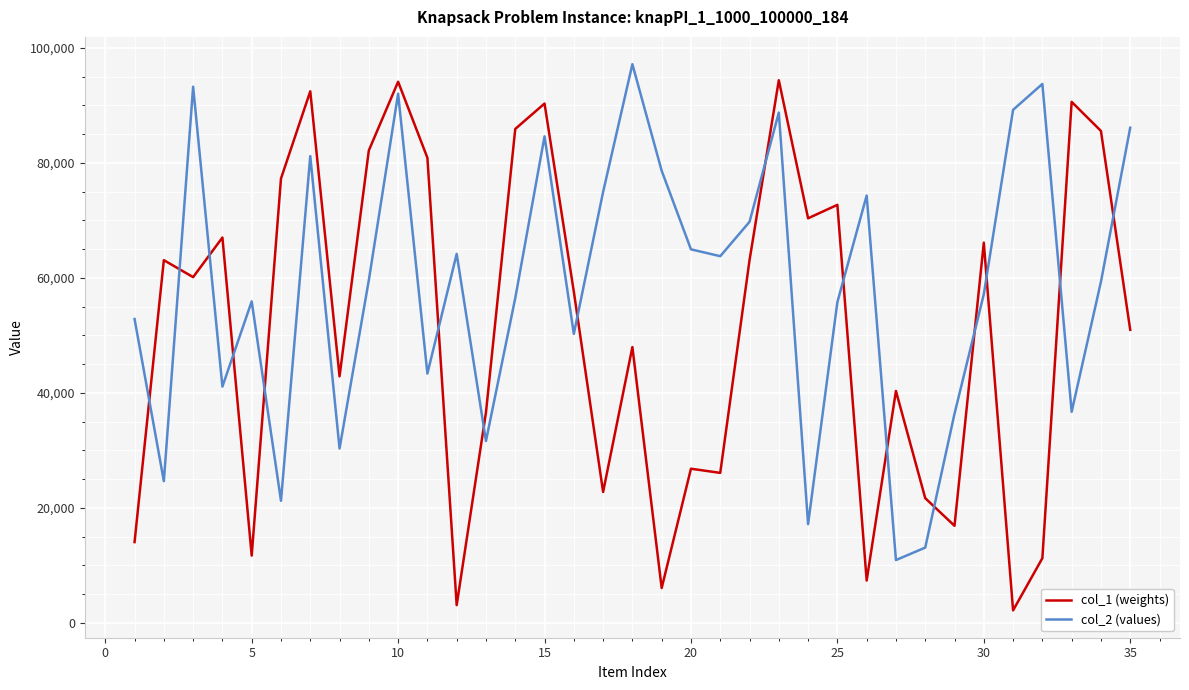

Which series has the largest total across all categories?

col_2 (values)